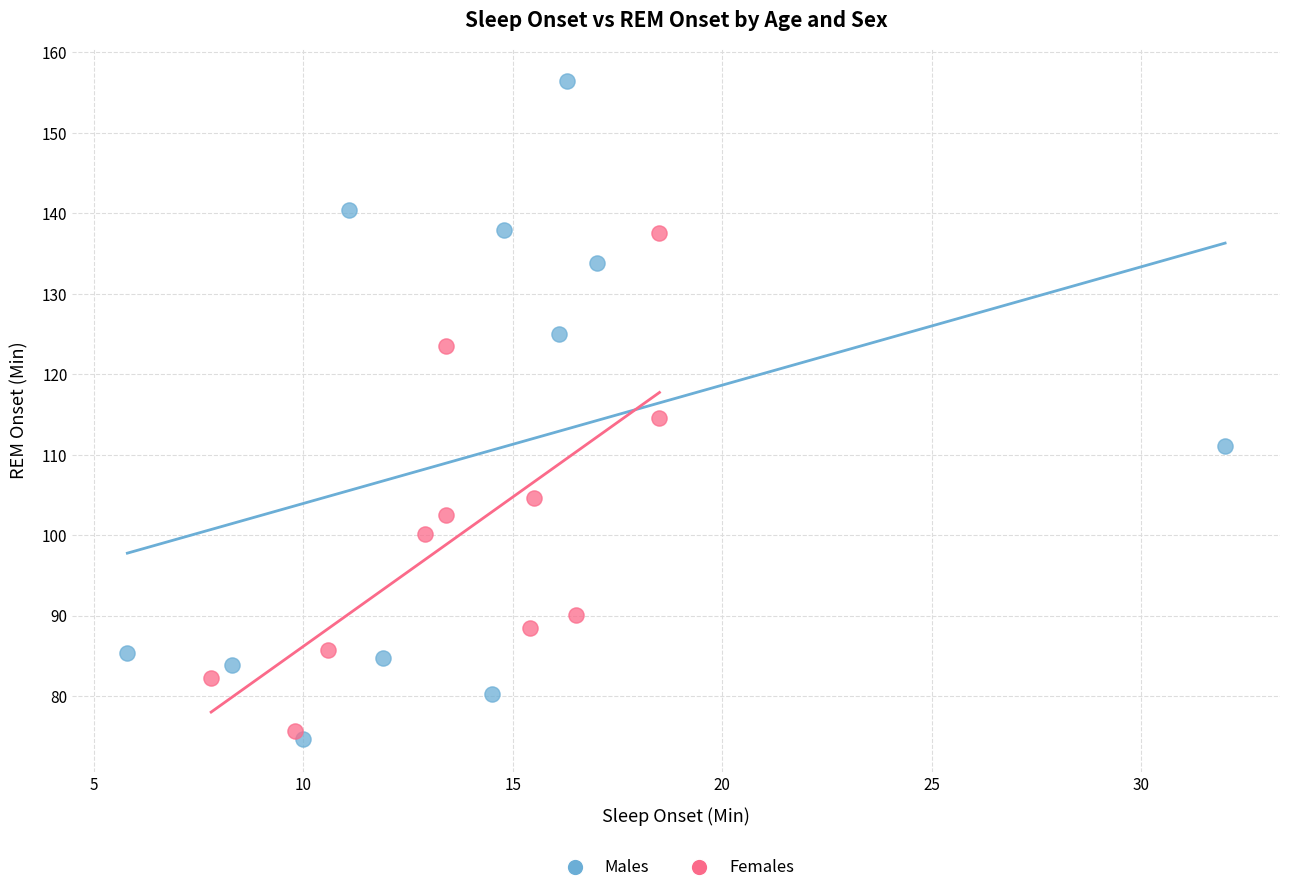

Which series has the largest Y range (max minus min)?

Males